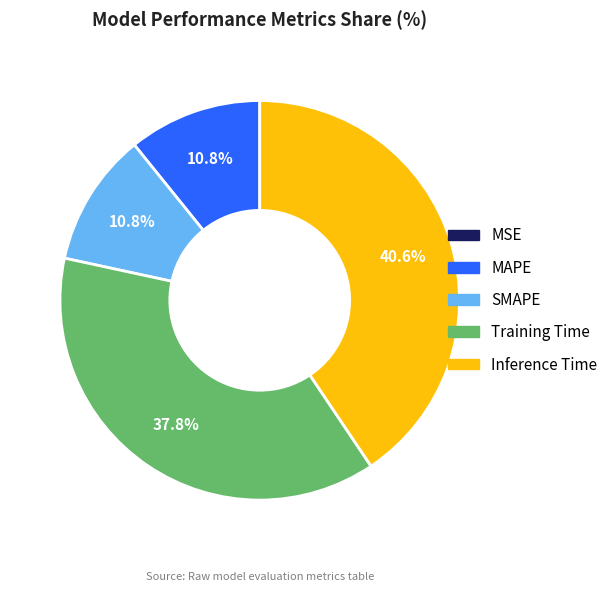

What is the largest slice in the pie chart?

Inference Time